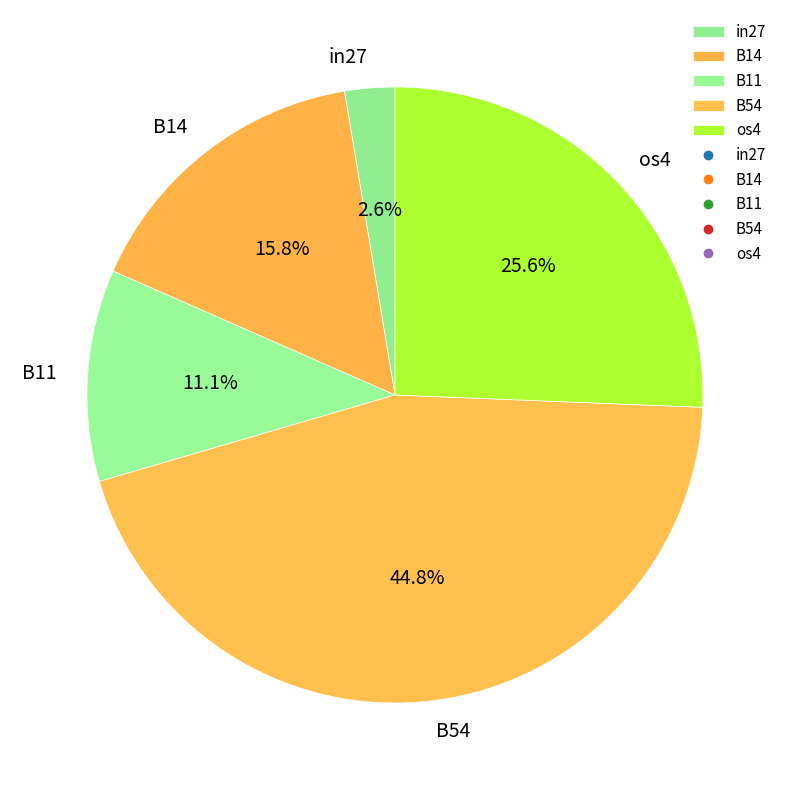

Combined, do in27 and B11 account for over 50%?

No